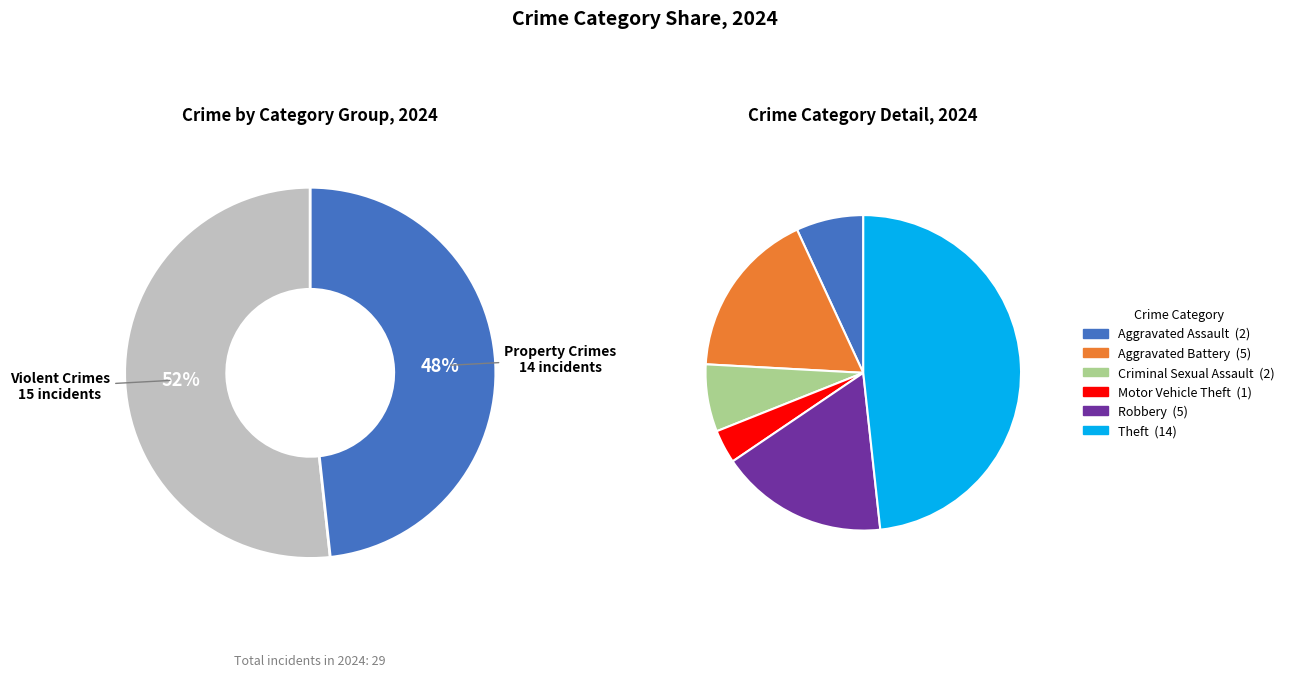

Which slice is the largest?

Theft